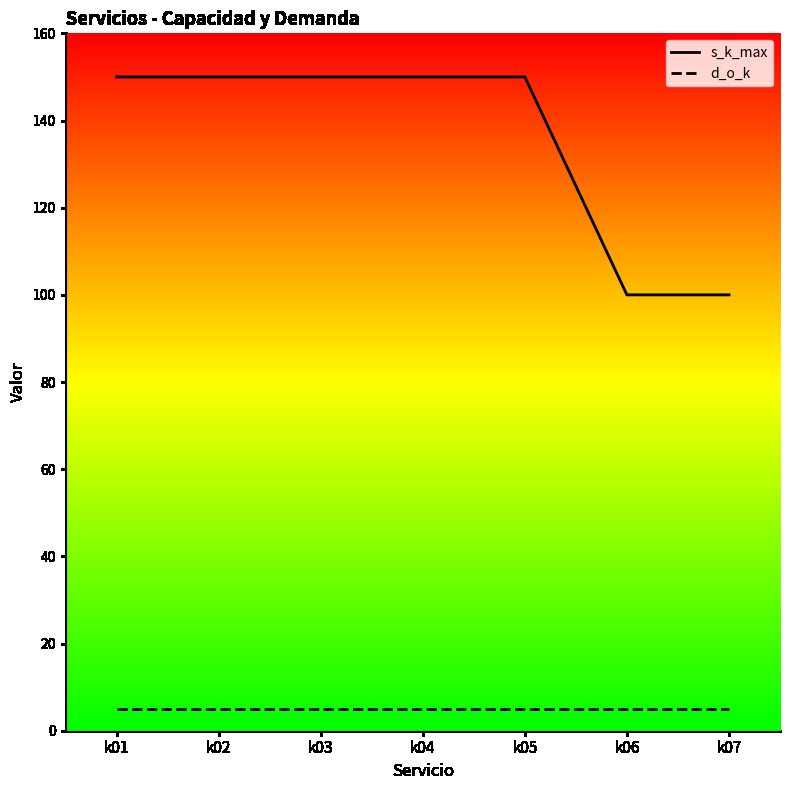

List the series in order of their peak value, highest first.

s_k_max, d_o_k